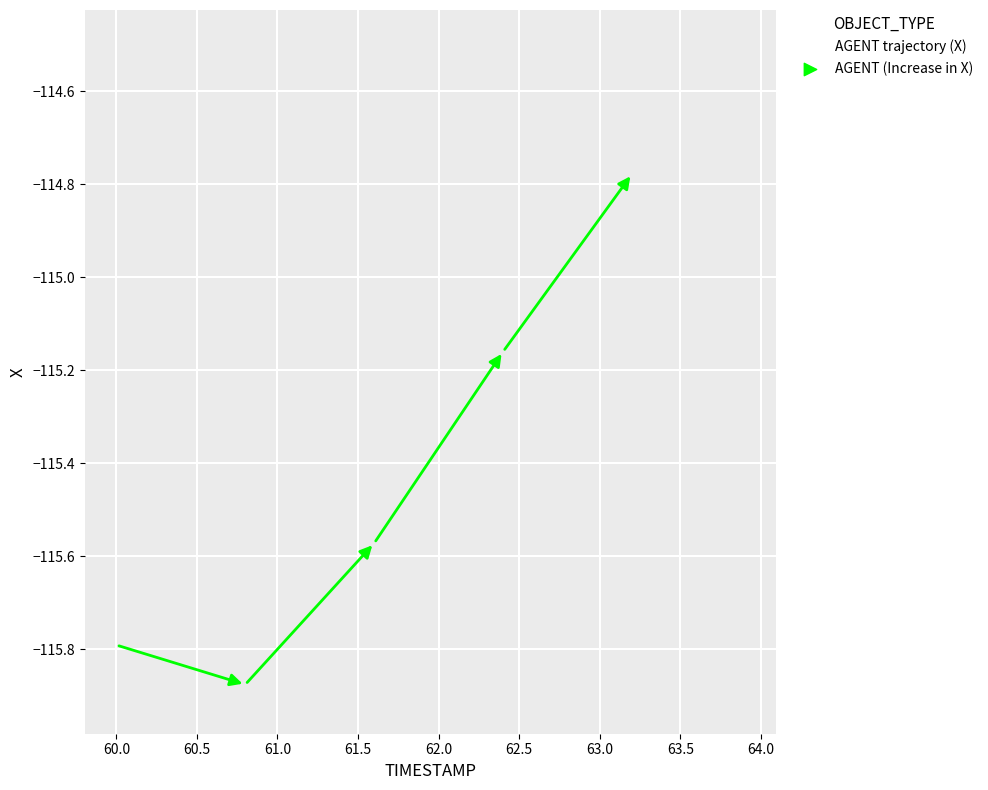

What is the range of X values (max minus min)?

3.9